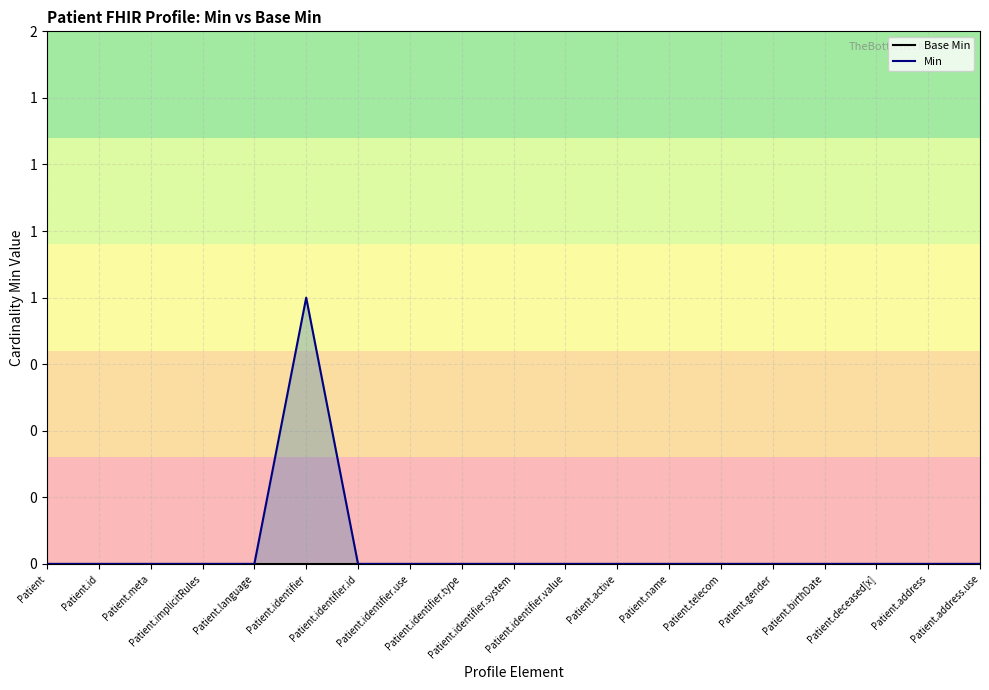

Is it true that Min equals -1 at Patient.language?

False